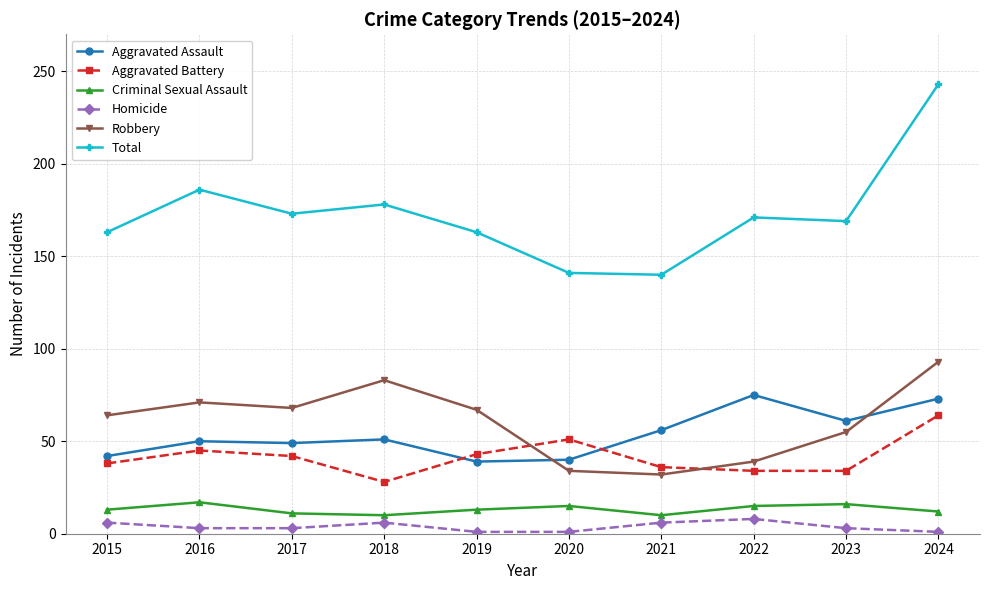

What is the minimum value shown in the chart?

1